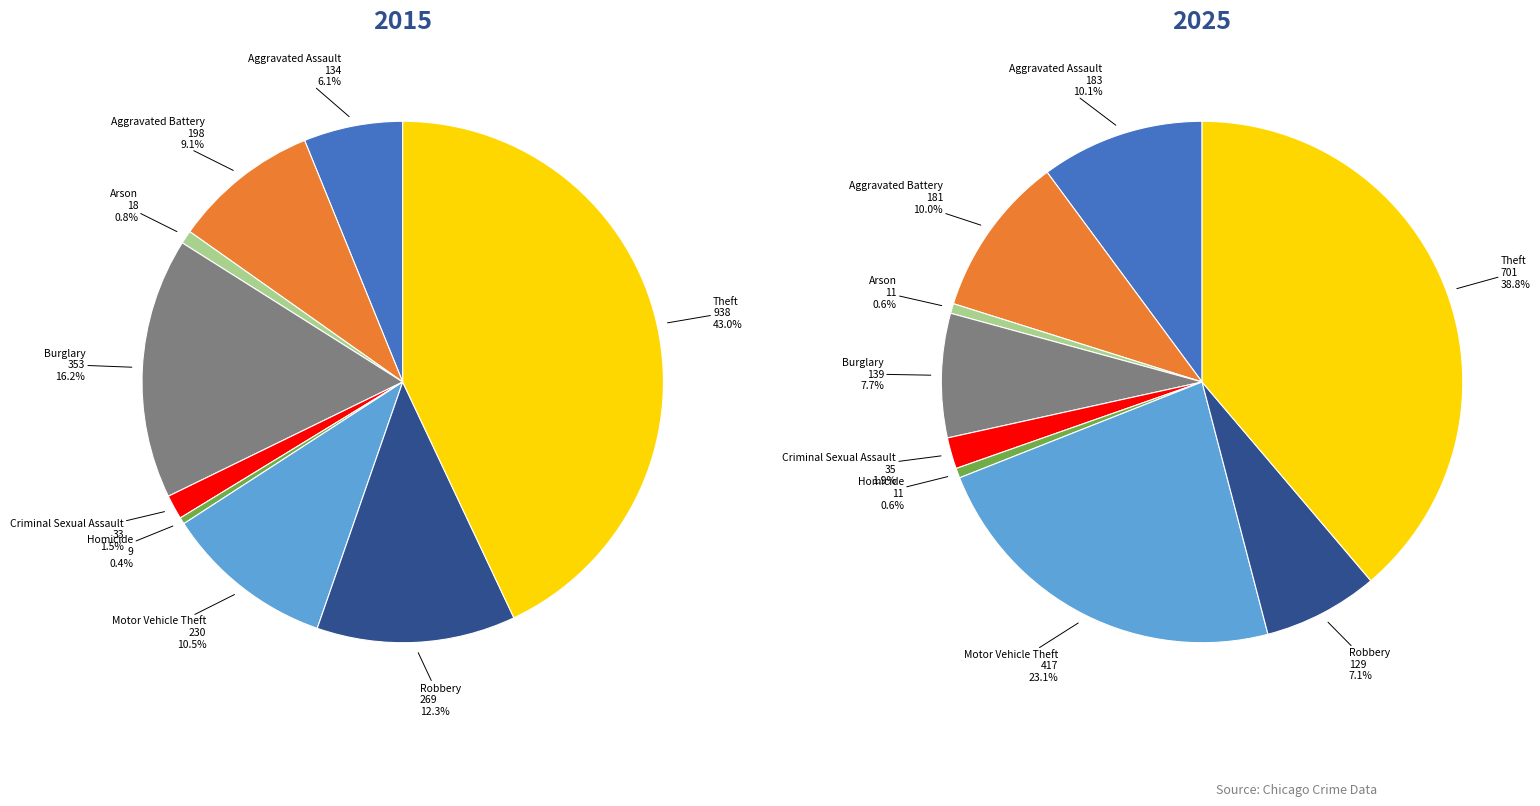

Combined, do Burglary and Aggravated Battery account for over 50%?

No